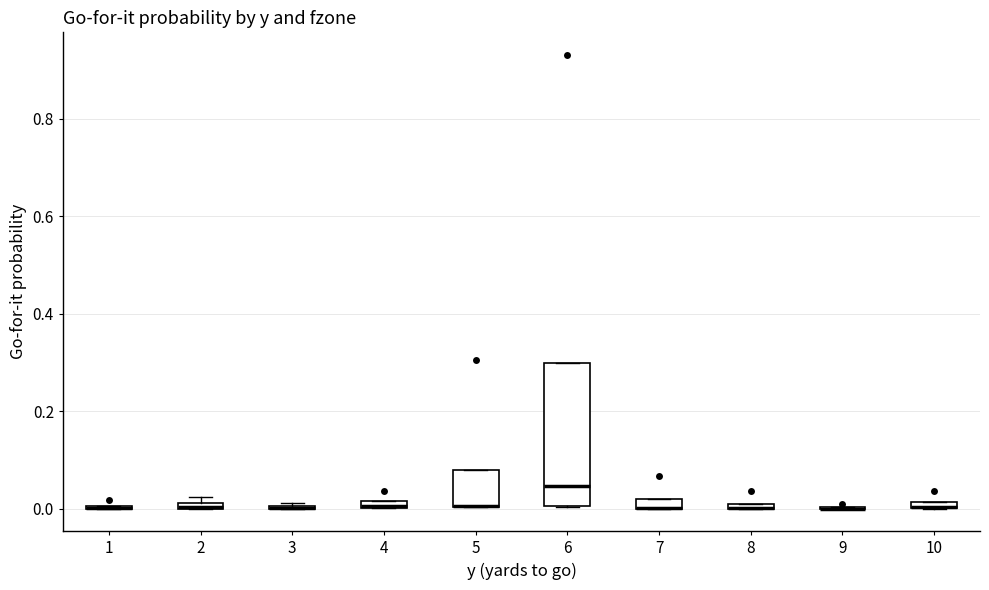

Where is the lower edge of the box at x = 5 on the y-axis? The values are not printed on the chart, so give them approximately, as read against the axis.

0.00